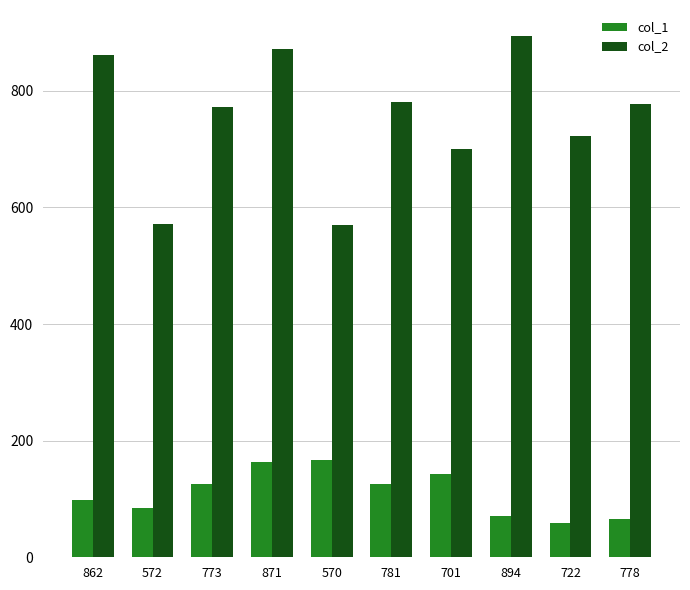

What is the approximate value of col_1 at 722, to the nearest 5?

60